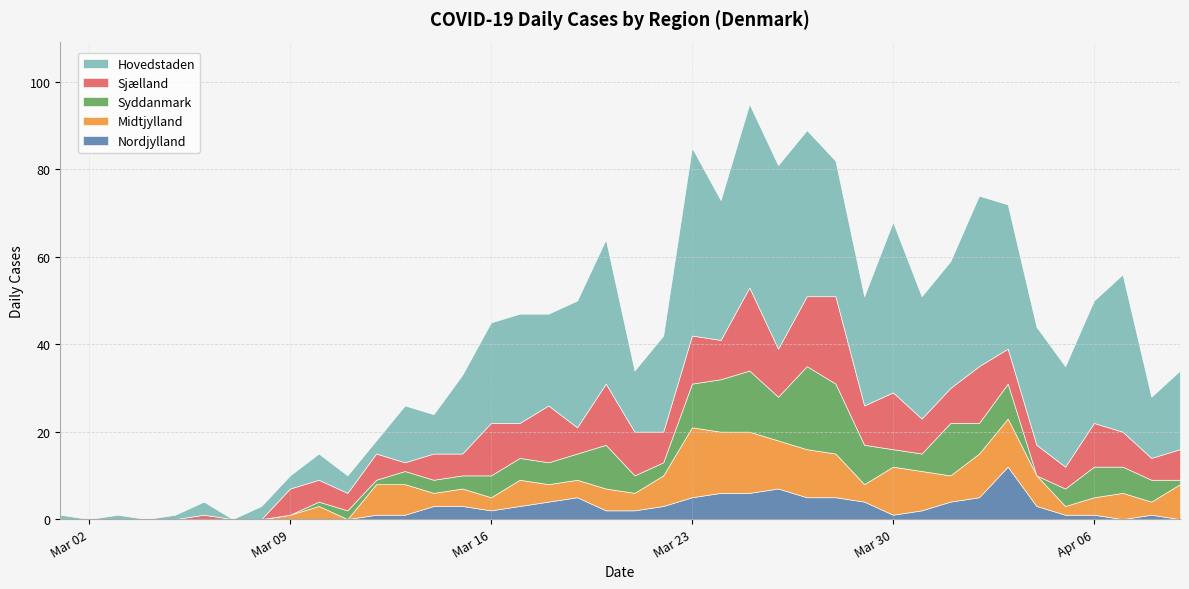

How many series are shown in this chart?

5